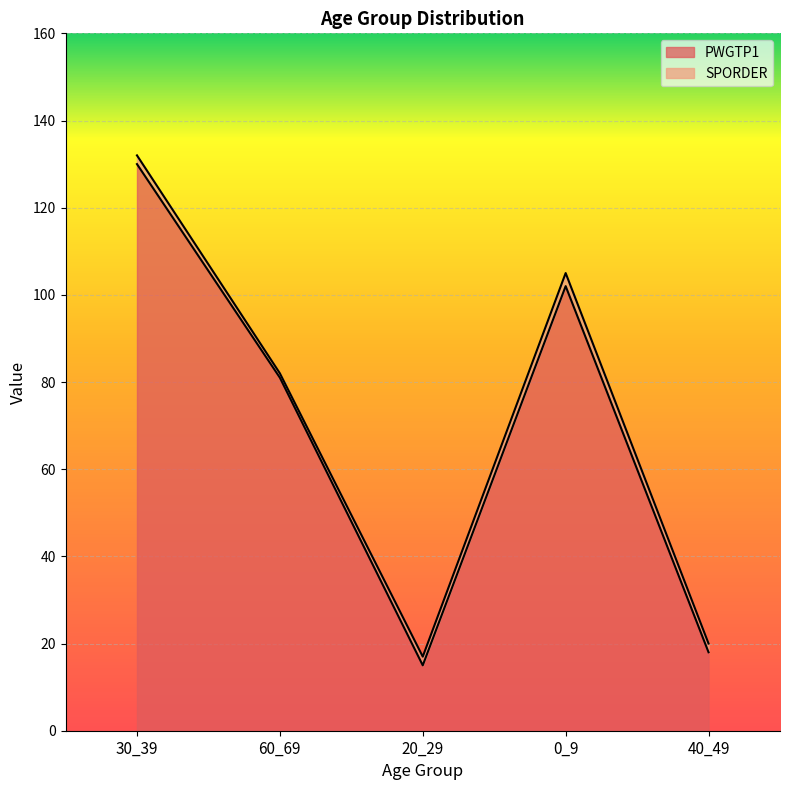

What is the label of the 3rd point from the left?

20_29